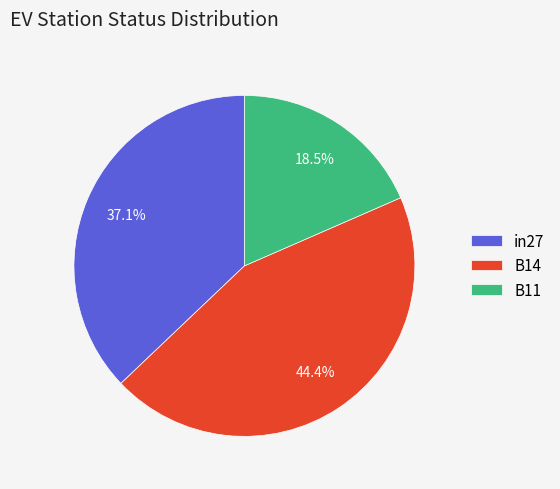

To the nearest percent, what is the difference between the B14 and B11 slice percentages?

26%